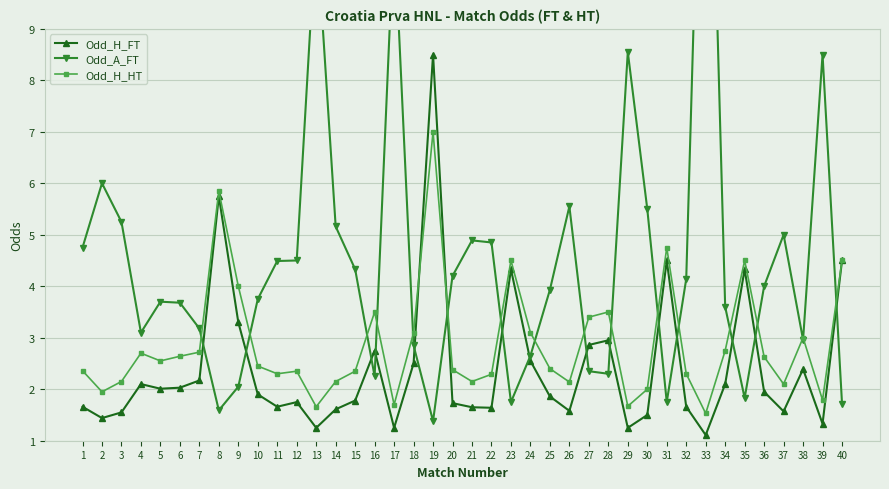

What is the difference between the Odd_H_FT values at 17 and 36?

0.7